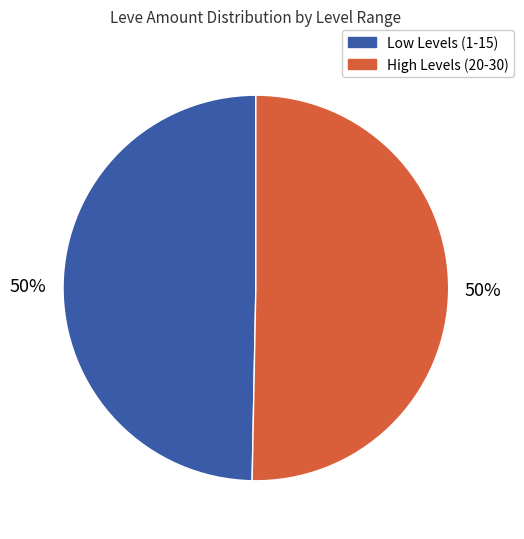

To the nearest percent, what is the average slice percentage?

50%